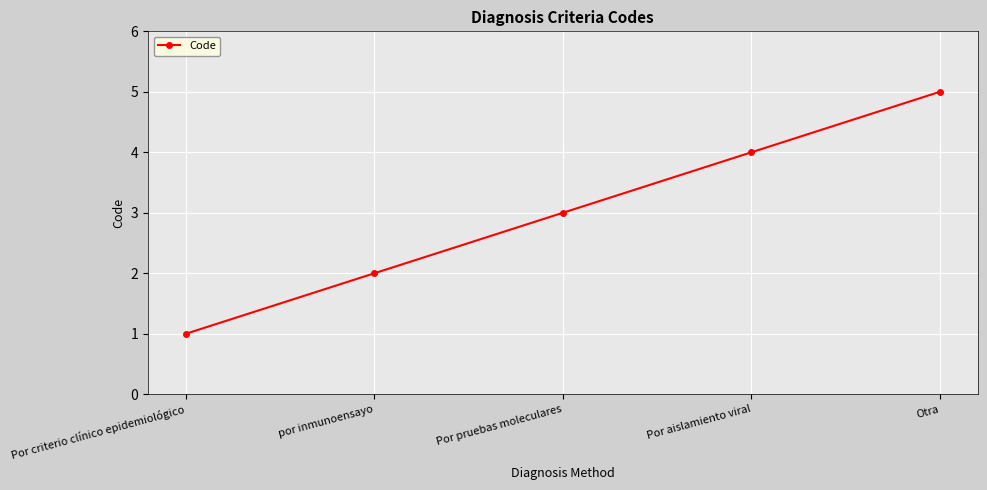

What is the change in value from Por criterio clínico epidemiológico to Por pruebas moleculares?

+2